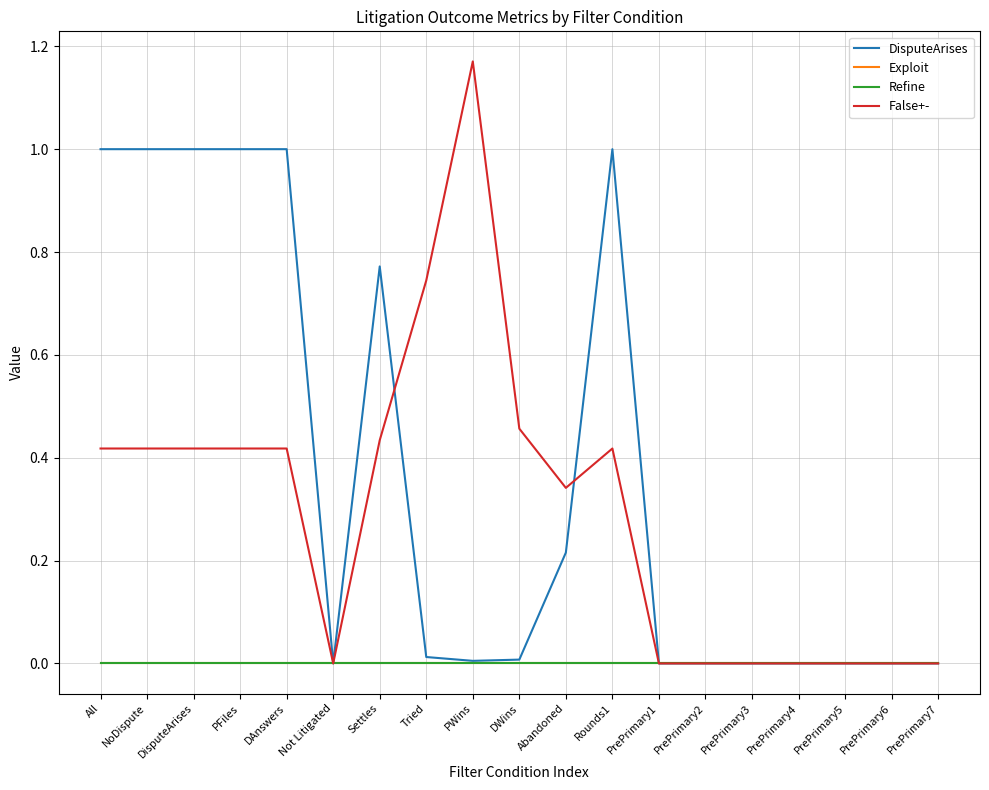

Which series has the largest total across all categories?

DisputeArises